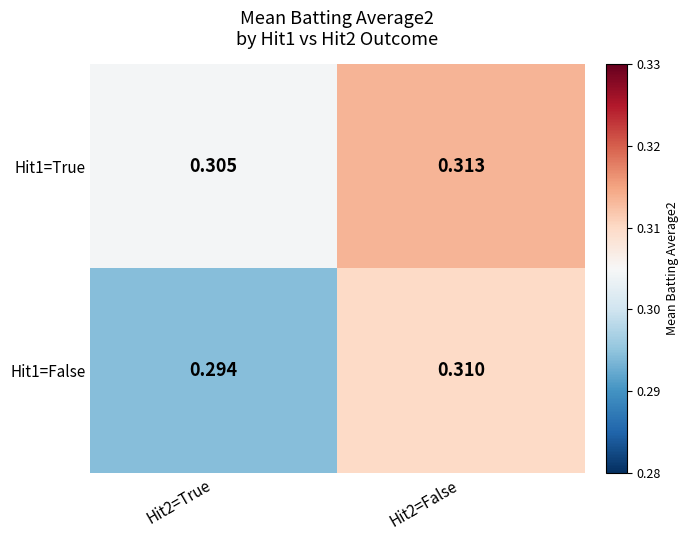

Which series changed the most between Hit2=True and Hit2=False?

Hit1=False